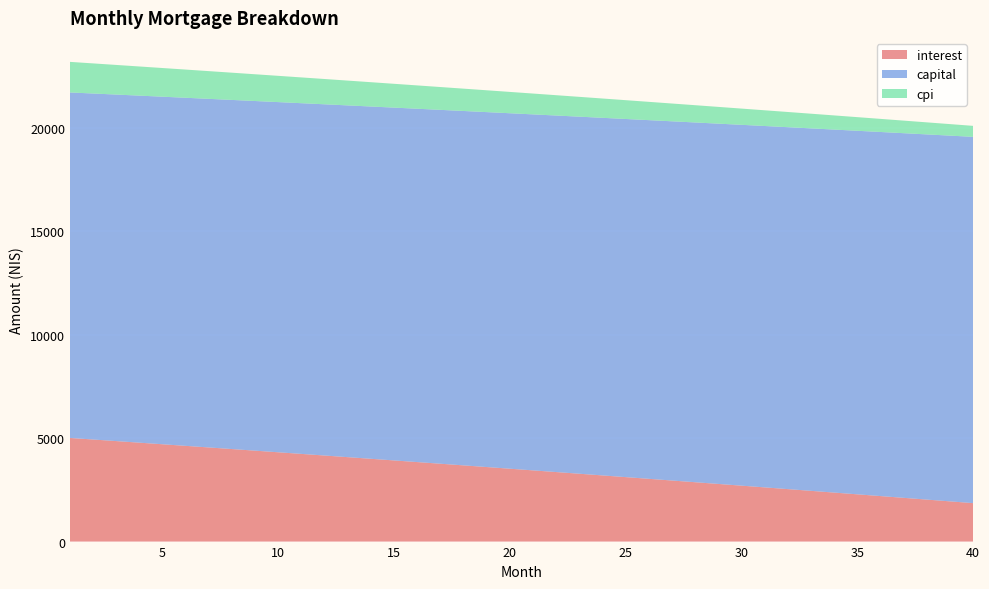

Reading right to left, list all the values displayed in this chart.

interest: 1858.1	1943.7	2029.0	2114.1	2198.8	2283.4	2367.6	2451.6	2535.4	2618.9	2702.1	2785.1	2867.9	2950.3	3032.6	3114.5	3196.3	3277.7	3359.0	3439.9	3520.6	3601.1	3681.3	3761.3	3841.0	3920.5	3999.7	4078.7	4157.4	4235.9	4314.2	4392.2	4469.9	4547.5	4624.7	4701.8	4778.6	4855.1	4931.4	5007.5
capital: 17696.5	17670.0	17643.5	17617.1	17590.7	17564.4	17538.0	17511.8	17485.5	17459.4	17433.2	17407.1	17381.0	17355.0	17329.0	17303.0	17277.1	17251.3	17225.4	17199.6	17173.9	17148.1	17122.5	17096.8	17071.2	17045.6	17020.1	16994.6	16969.2	16943.7	16918.4	16893.0	16867.7	16842.5	16817.2	16792.0	16766.9	16741.8	16716.7	16691.7
cpi: 530.9	556.6	582.2	607.8	633.3	658.7	684.0	709.2	734.4	759.5	784.5	809.4	834.3	859.1	883.8	908.4	933.0	957.4	981.8	1006.2	1030.4	1054.6	1078.7	1102.7	1126.7	1150.6	1174.4	1198.1	1221.8	1245.4	1268.9	1292.3	1315.7	1339.0	1362.2	1385.3	1408.4	1431.4	1454.4	1477.2